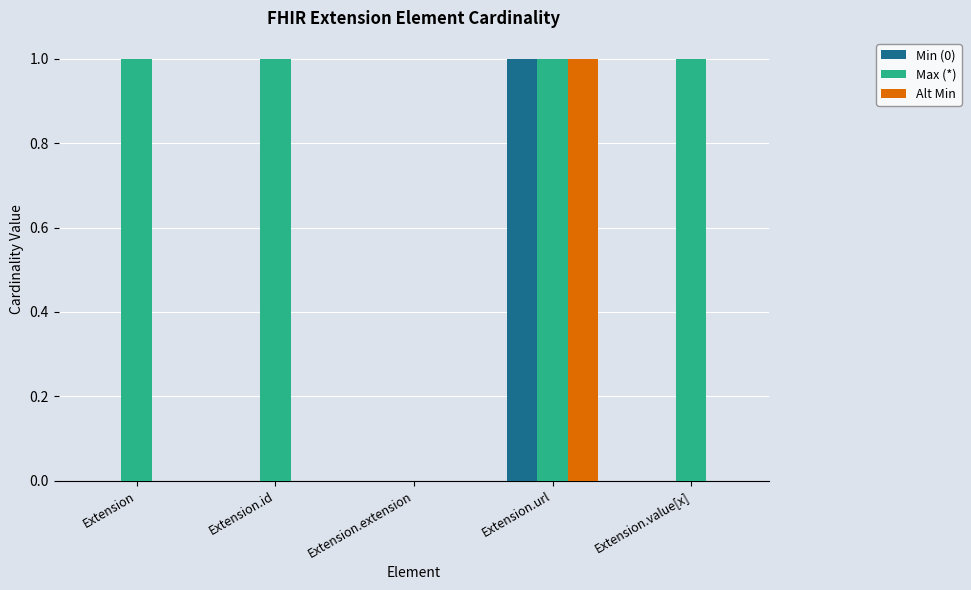

The Alt Min series shows 0 at Extension. True or false?

True